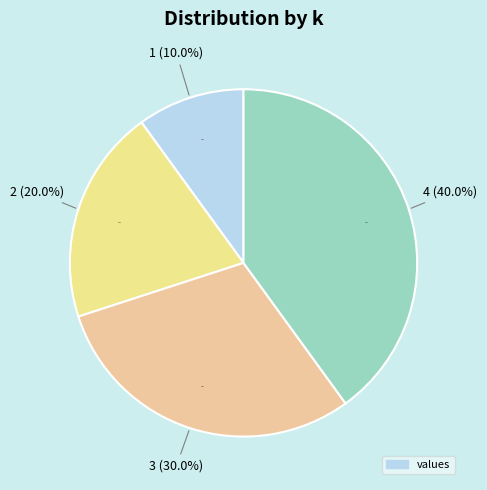

What portion of the pie excludes 0?

100.0%